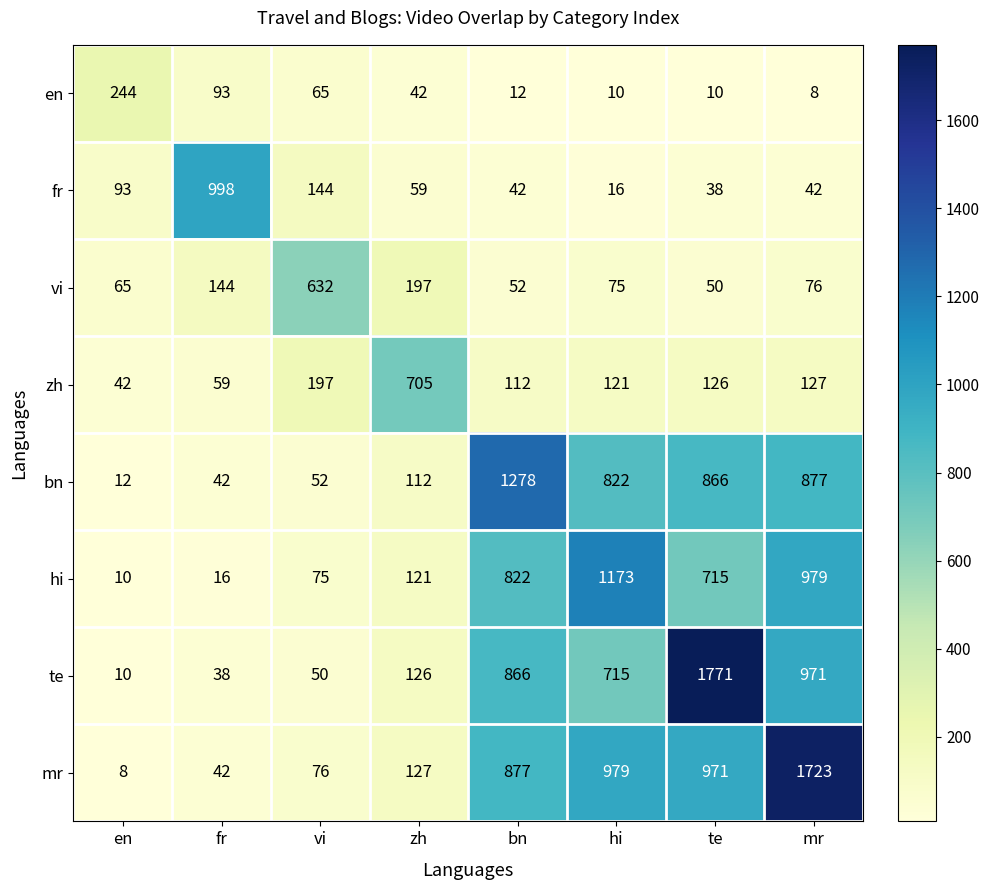

The value of mr at bn is 567. True or false?

False